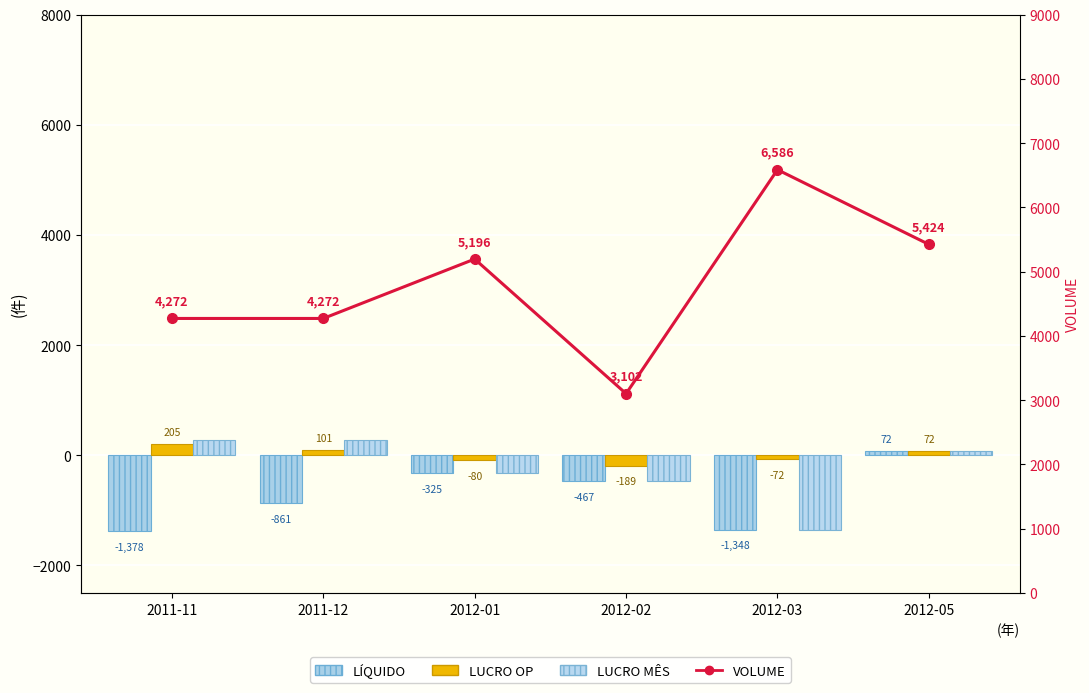

Which has a higher value, 2012-01 or 2012-03?

2012-01